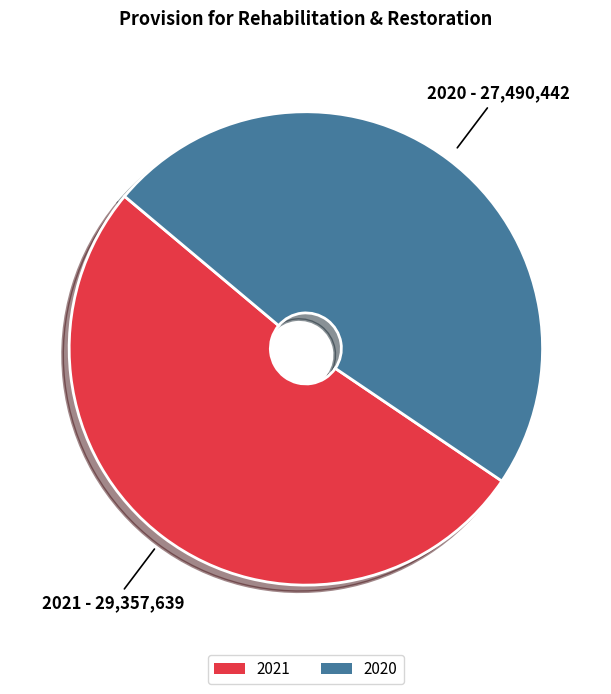

How many segments does this pie chart have?

2